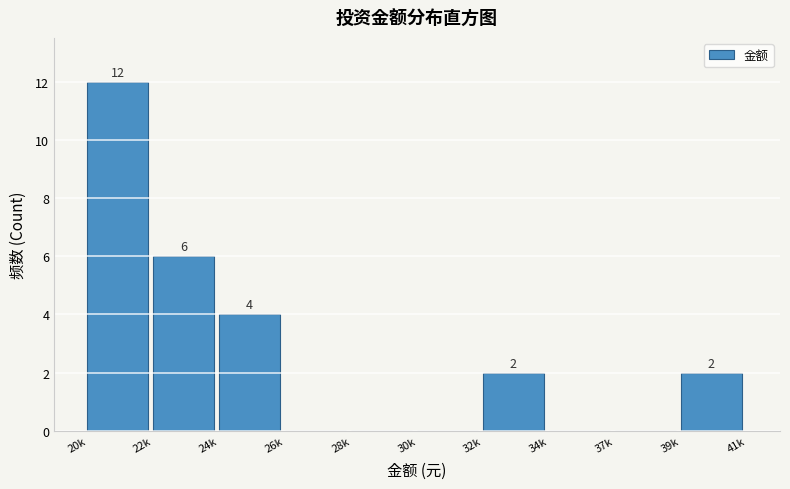

Reading left to right, extract all data points from this chart.

20k=12	22k=6	24k=4	26k=0	28k=0	30k=0	32k=2	34k=0	37k=0	39k=2